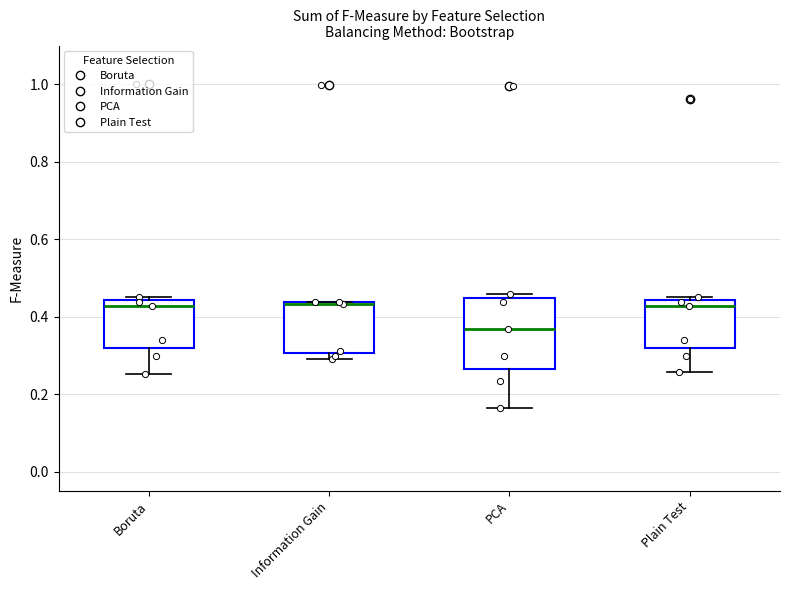

Where is the lower edge of the box for PCA on the y-axis? The values are not printed on the chart, so give them approximately, as read against the axis.

0.26